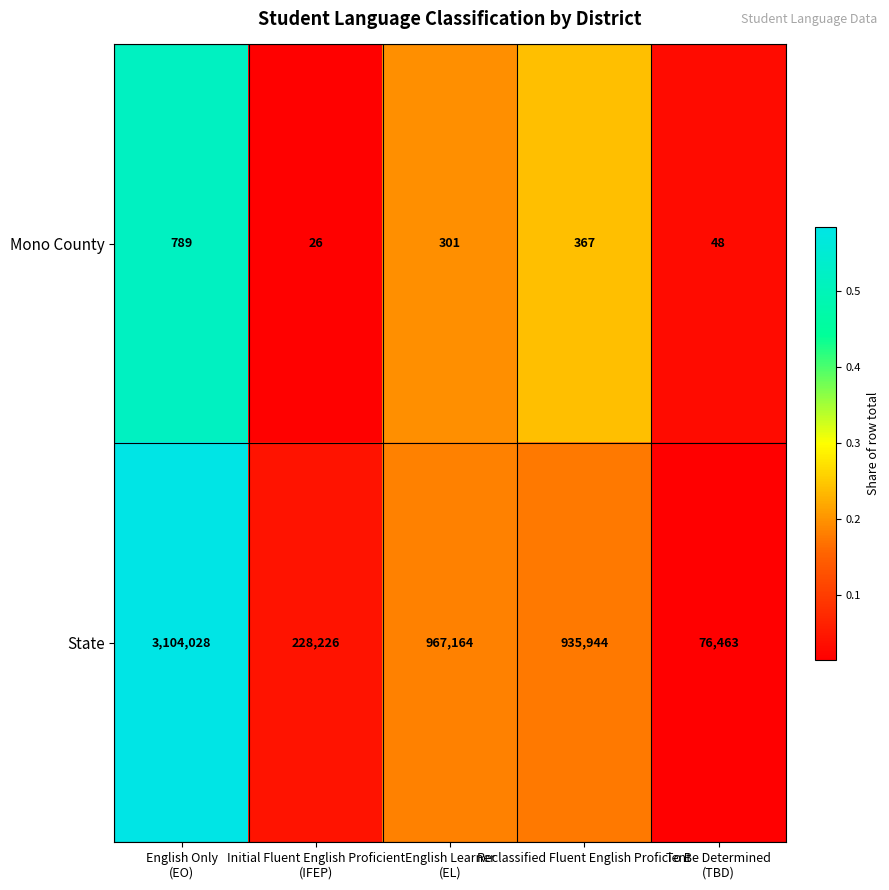

Count the number of categories in the chart.

5